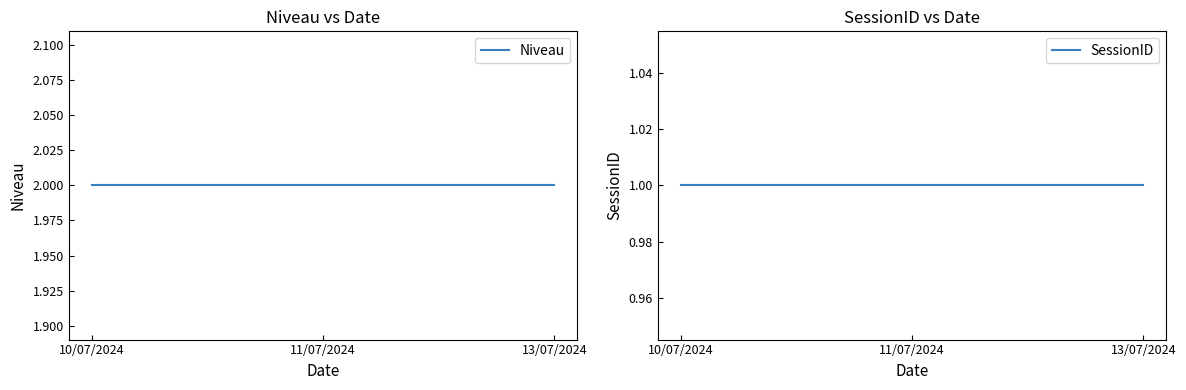

What is the label of the 3rd point from the right?

10/07/2024